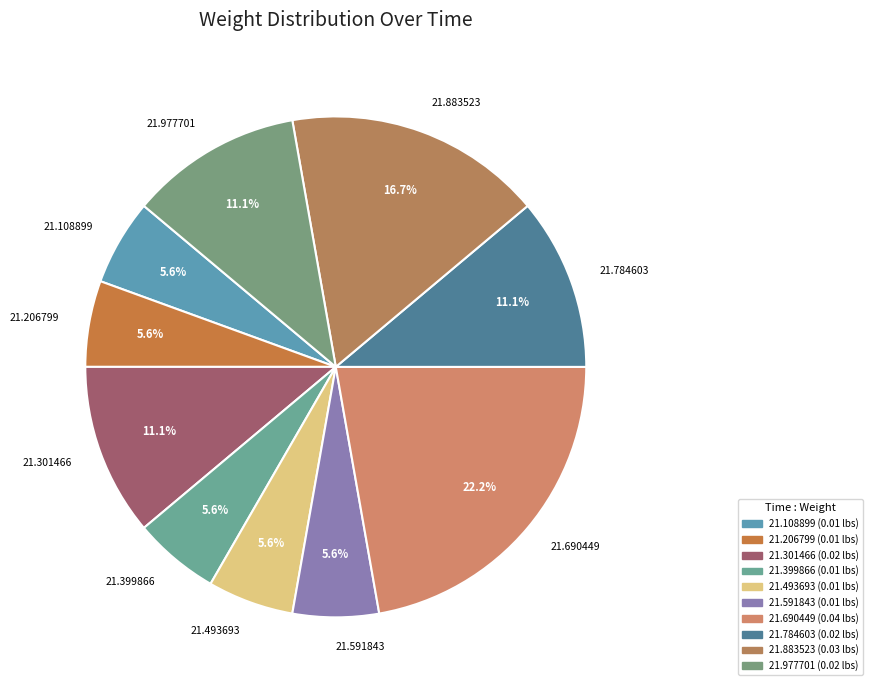

What percentage is NOT represented by 21.493693?

94.4%